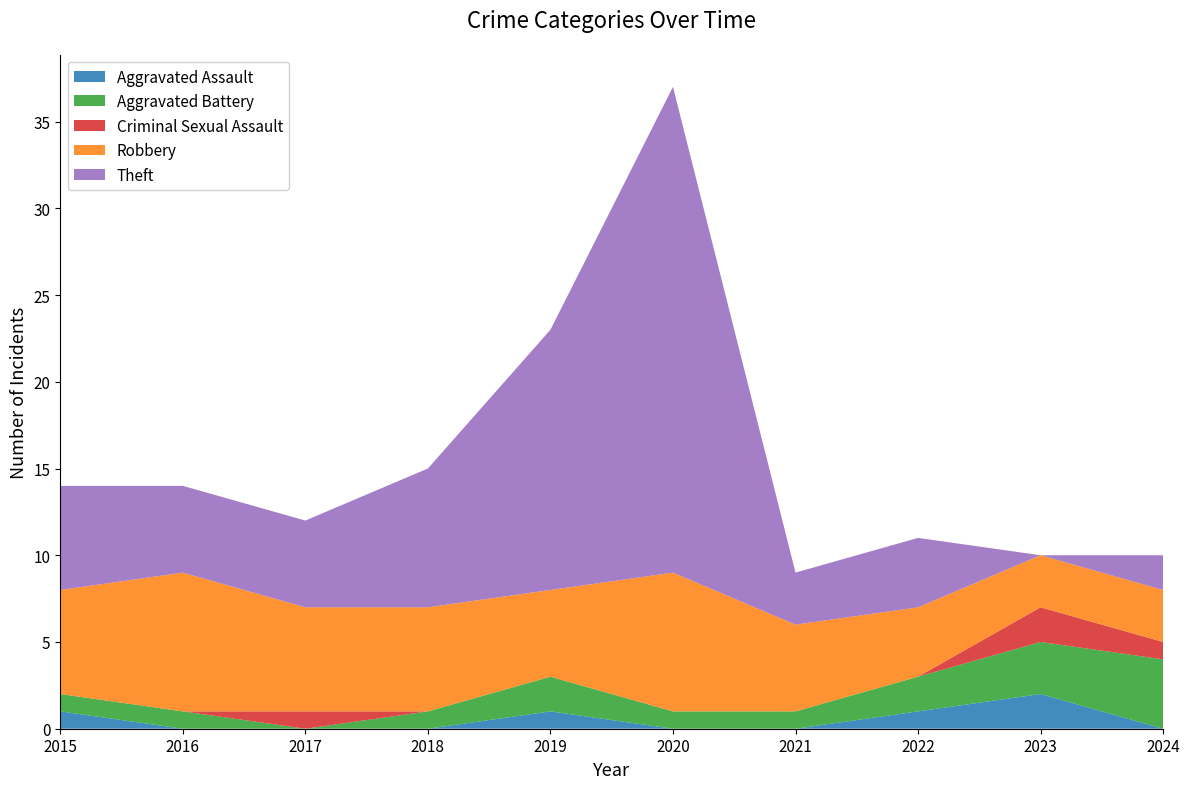

Reading right to left, extract all data points from this chart.

Aggravated Assault: 2024=0	2023=2	2022=1	2021=0	2020=0	2019=1	2018=0	2017=0	2016=0	2015=1
Aggravated Battery: 2024=4	2023=3	2022=2	2021=1	2020=1	2019=2	2018=1	2017=0	2016=1	2015=1
Criminal Sexual Assault: 2024=1	2023=2	2022=0	2021=0	2020=0	2019=0	2018=0	2017=1	2016=0	2015=0
Robbery: 2024=3	2023=3	2022=4	2021=5	2020=8	2019=5	2018=6	2017=6	2016=8	2015=6
Theft: 2024=2	2023=0	2022=4	2021=3	2020=28	2019=15	2018=8	2017=5	2016=5	2015=6